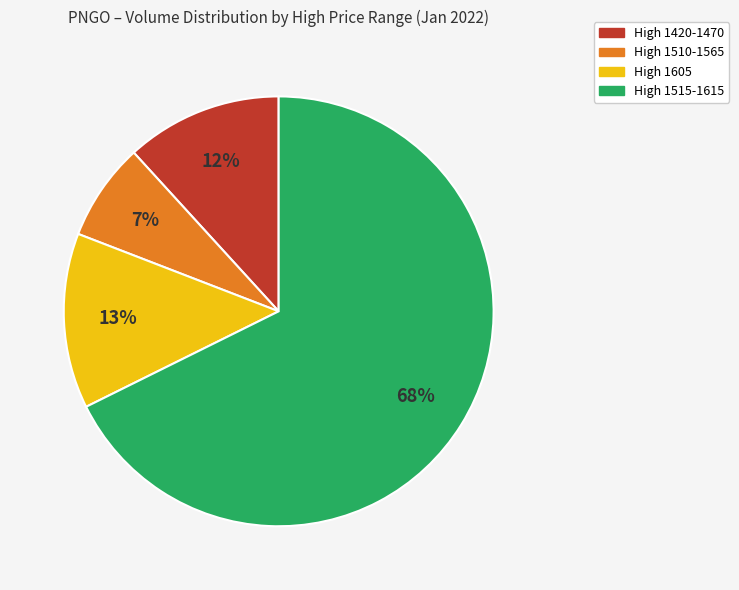

Does any single category account for the majority?

Yes